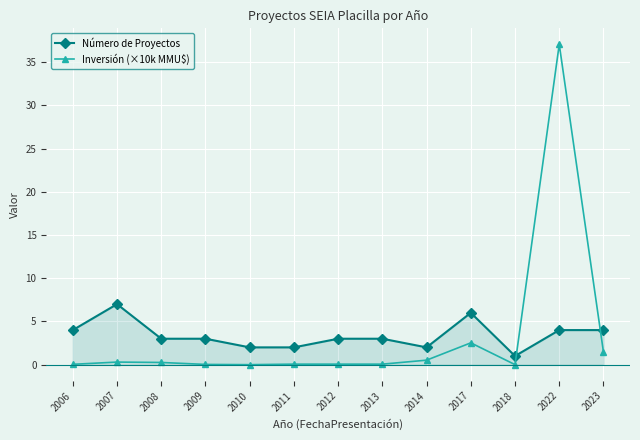

Is it true that Número de Proyectos equals 1.3 at 2006?

False